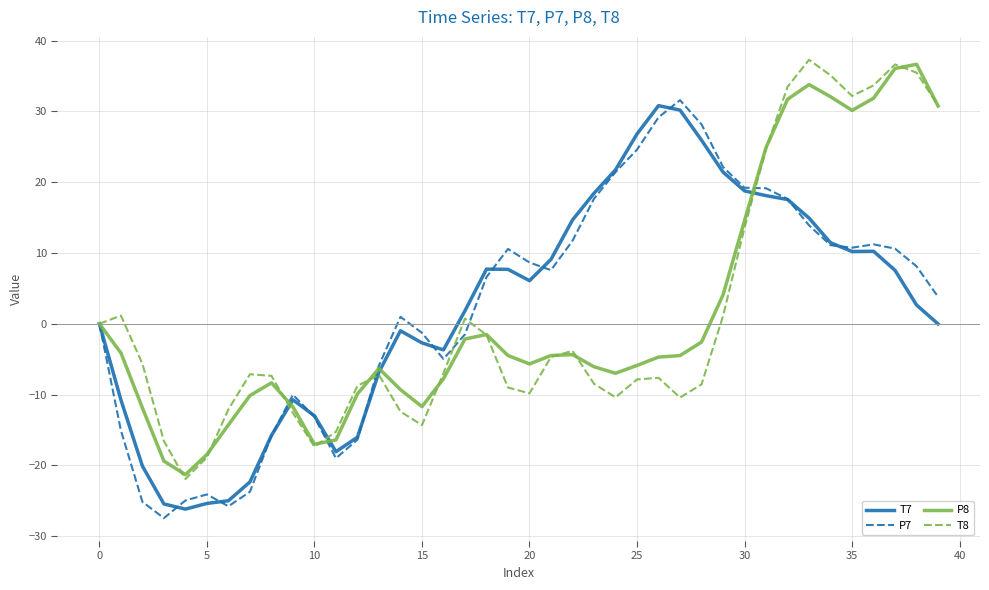

What is the difference between the maximum and minimum values in the T7 series?

57.0